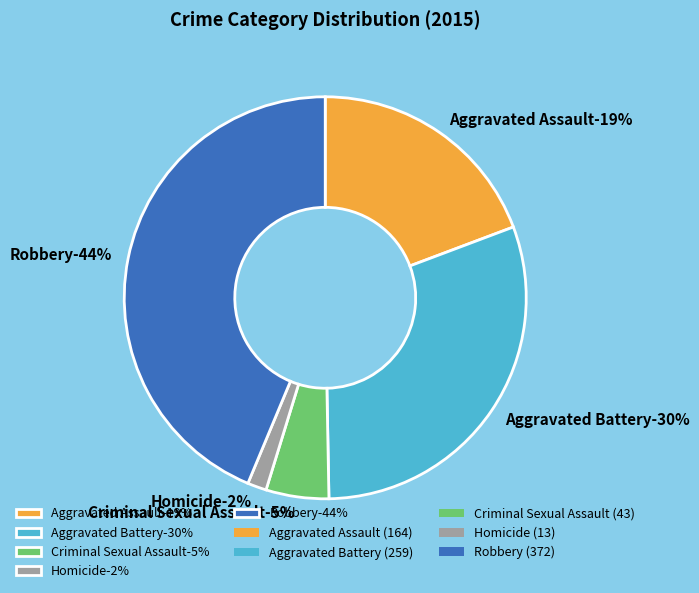

To the nearest percent, what is the average slice percentage?

20%